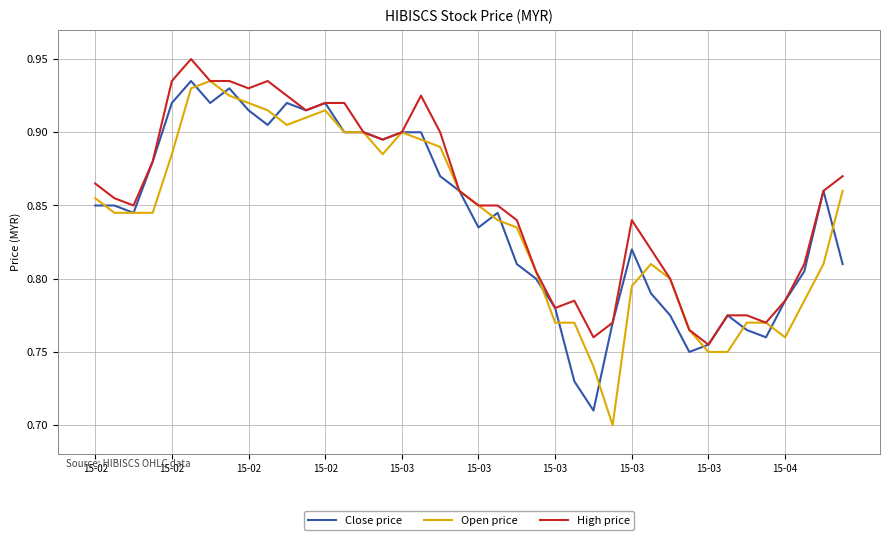

What are all the series names shown in the legend?

Close price, Open price, High price